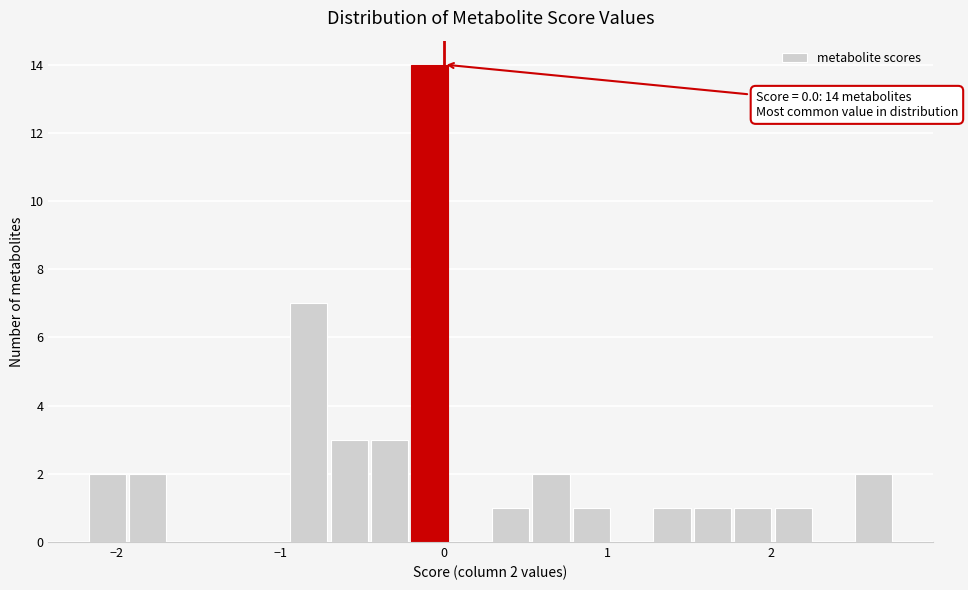

Read against the x-axis, roughly where is the centre of the tallest bar?

-0.1